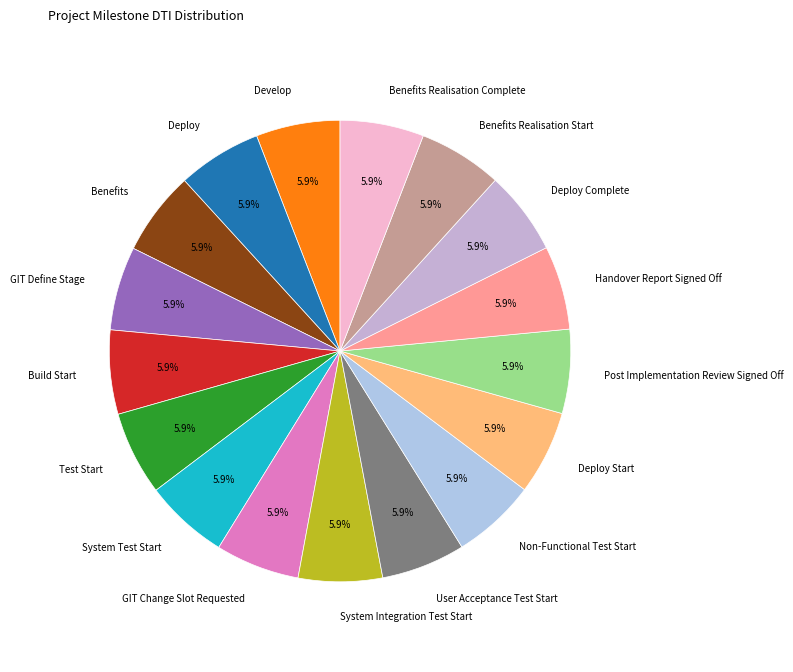

Is it true that System Test Start is 6% of the pie?

True